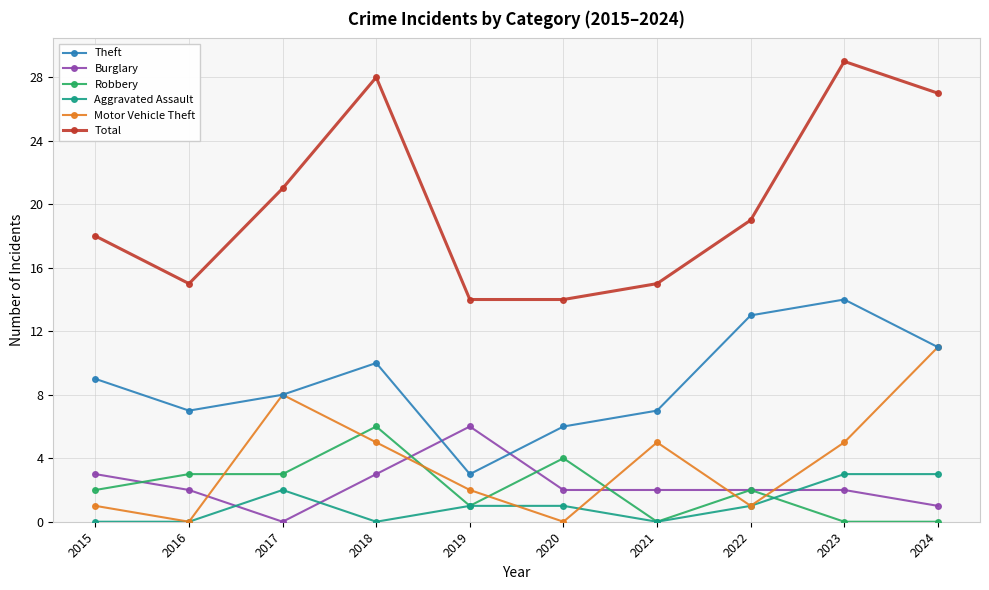

Reading left to right, transcribe all the data shown in this chart.

Theft: 2015=9	2016=7	2017=8	2018=10	2019=3	2020=6	2021=7	2022=13	2023=14	2024=11
Burglary: 2015=3	2016=2	2017=0	2018=3	2019=6	2020=2	2021=2	2022=2	2023=2	2024=1
Robbery: 2015=2	2016=3	2017=3	2018=6	2019=1	2020=4	2021=0	2022=2	2023=0	2024=0
Aggravated Assault: 2015=0	2016=0	2017=2	2018=0	2019=1	2020=1	2021=0	2022=1	2023=3	2024=3
Motor Vehicle Theft: 2015=1	2016=0	2017=8	2018=5	2019=2	2020=0	2021=5	2022=1	2023=5	2024=11
Total: 2015=18	2016=15	2017=21	2018=28	2019=14	2020=14	2021=15	2022=19	2023=29	2024=27